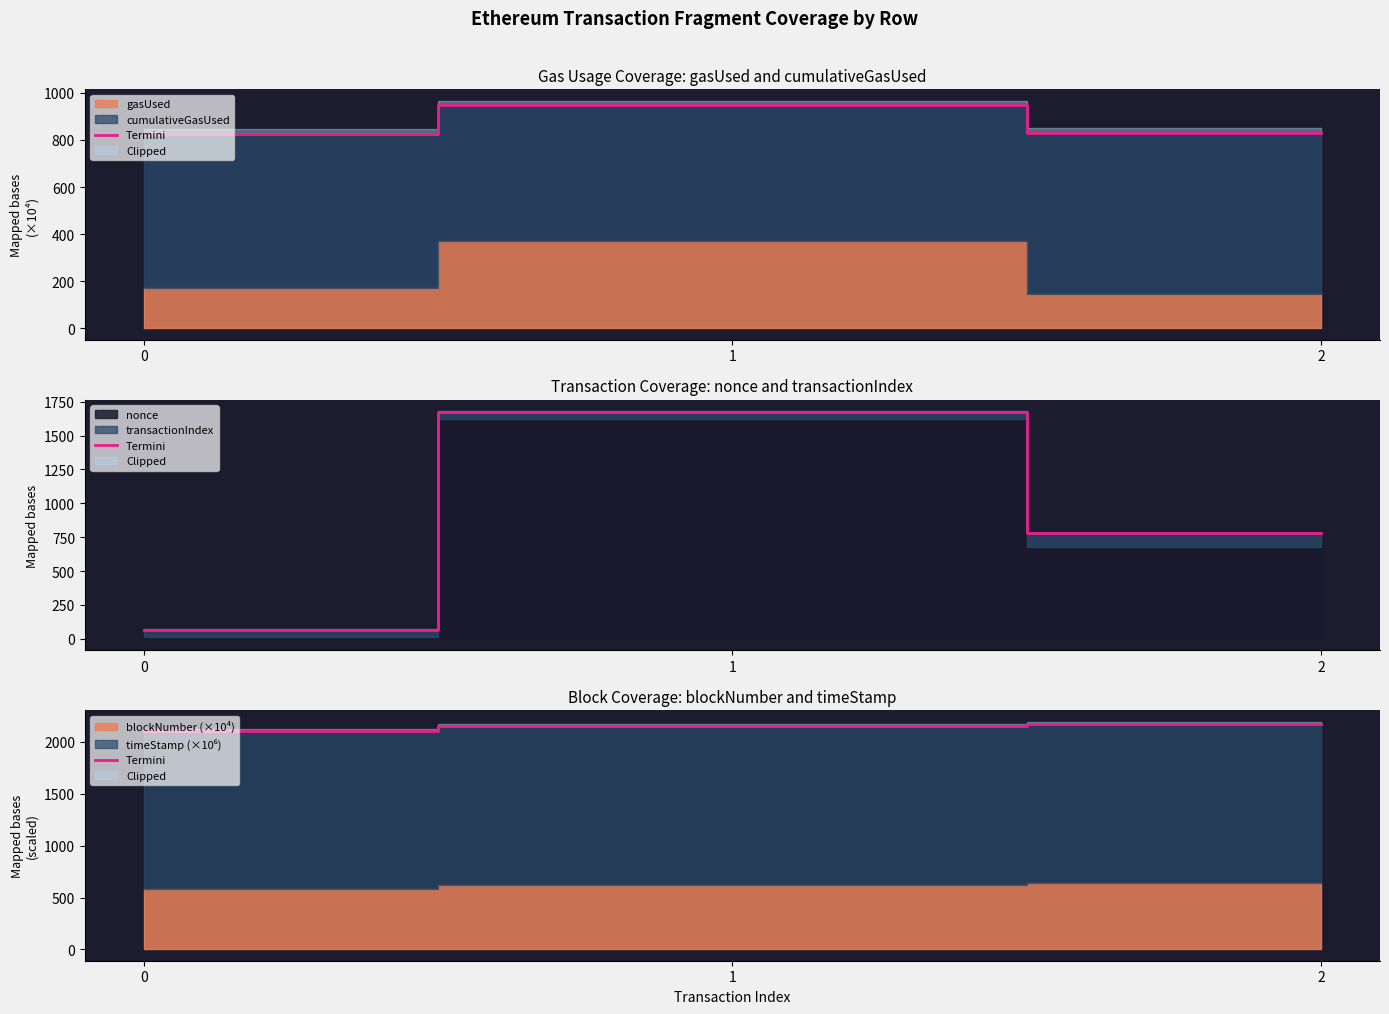

Which label corresponds to the largest value in the chart?

2